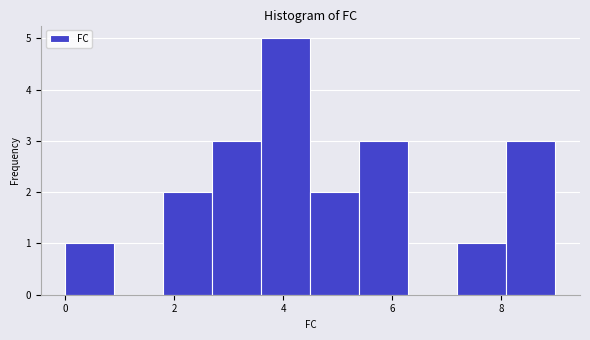

Reading left to right, transcribe this chart: for each bar, give the range it covers on the x-axis and its height. Neither the bar edges nor the heights are printed on the chart, so give them approximately, as read against the axes.

0.0 to 0.9: 1
0.9 to 1.8: 0
1.8 to 2.7: 2
2.7 to 3.6: 3
3.6 to 4.5: 5
4.5 to 5.4: 2
5.4 to 6.3: 3
6.3 to 7.2: 0
7.2 to 8.1: 1
8.1 to 9.0: 3